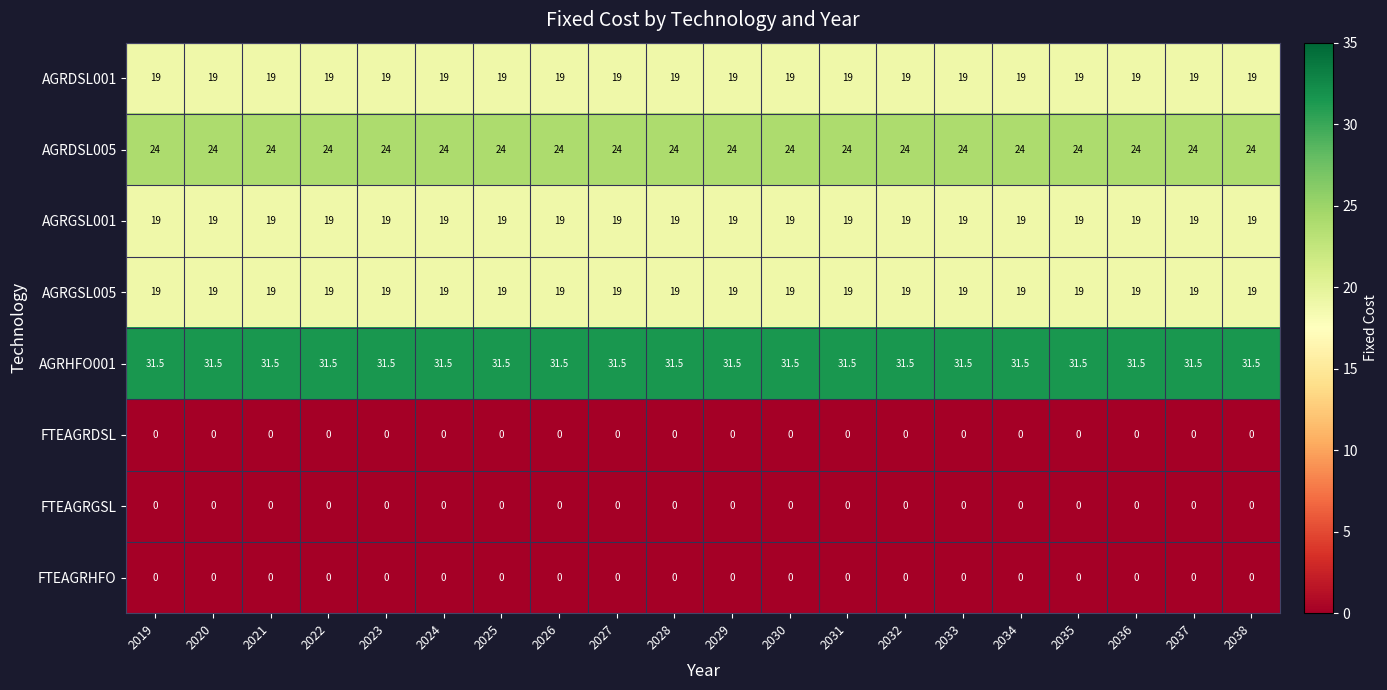

What is the spread (max minus min) of values at 2038?

31.5